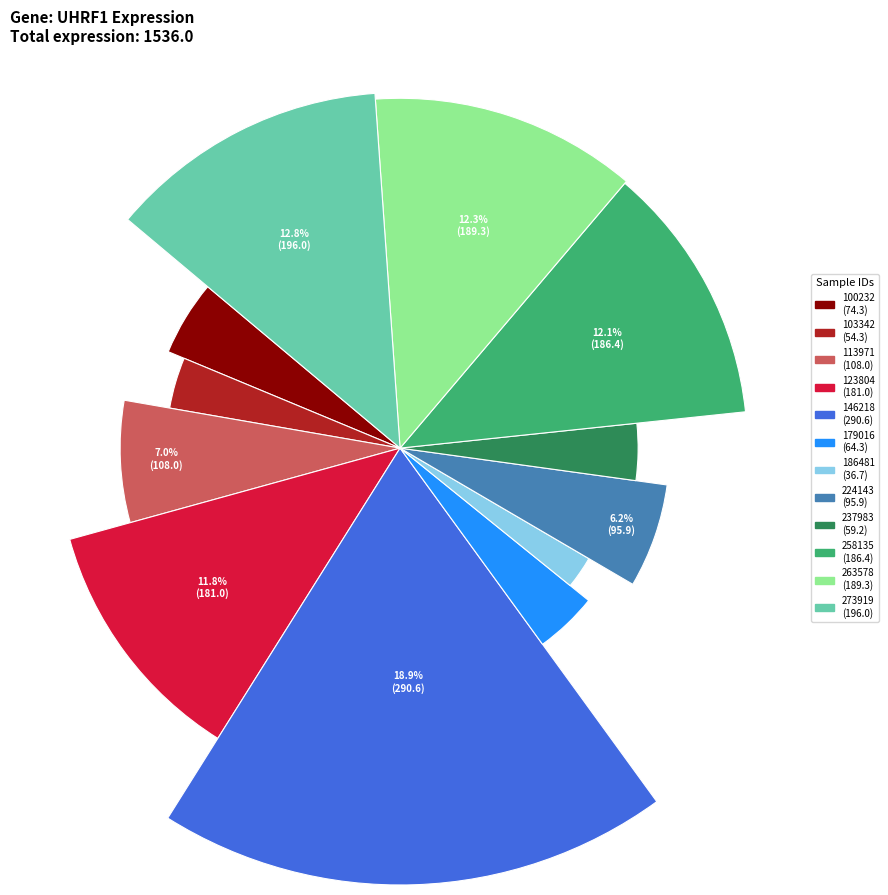

To the nearest percent, what is the difference between the largest and smallest slice percentages?

17%